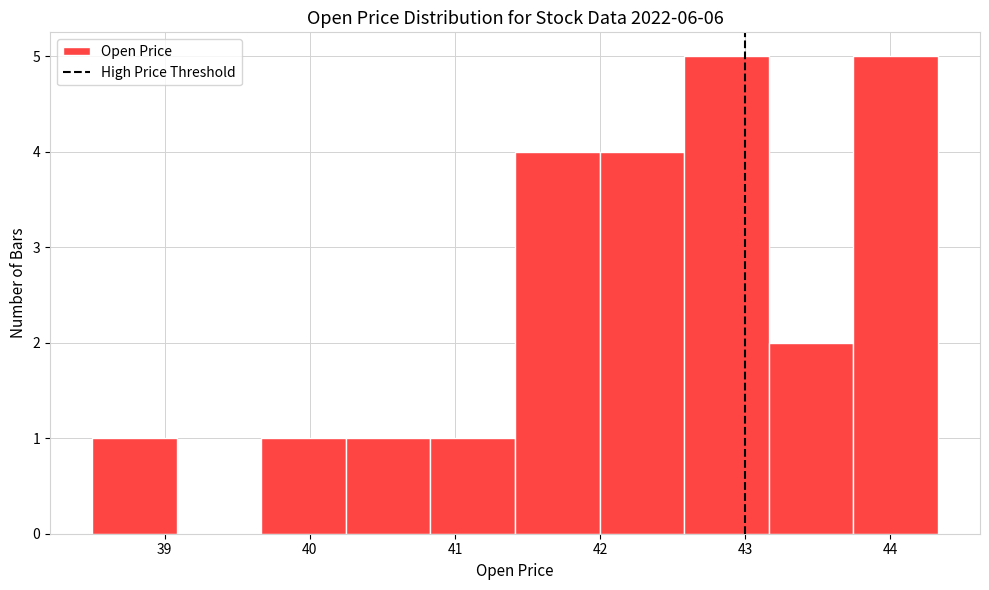

Reading left to right, list every bar in this chart as the range it spans on the x-axis followed by its height. Neither the bar edges nor the heights are printed on the chart, so give them approximately, as read against the axes.

38.5 to 39.1: 1
39.1 to 39.7: 0
39.7 to 40.2: 1
40.2 to 40.8: 1
40.8 to 41.4: 1
41.4 to 42.0: 4
42.0 to 42.6: 4
42.6 to 43.2: 5
43.2 to 43.7: 2
43.7 to 44.3: 5